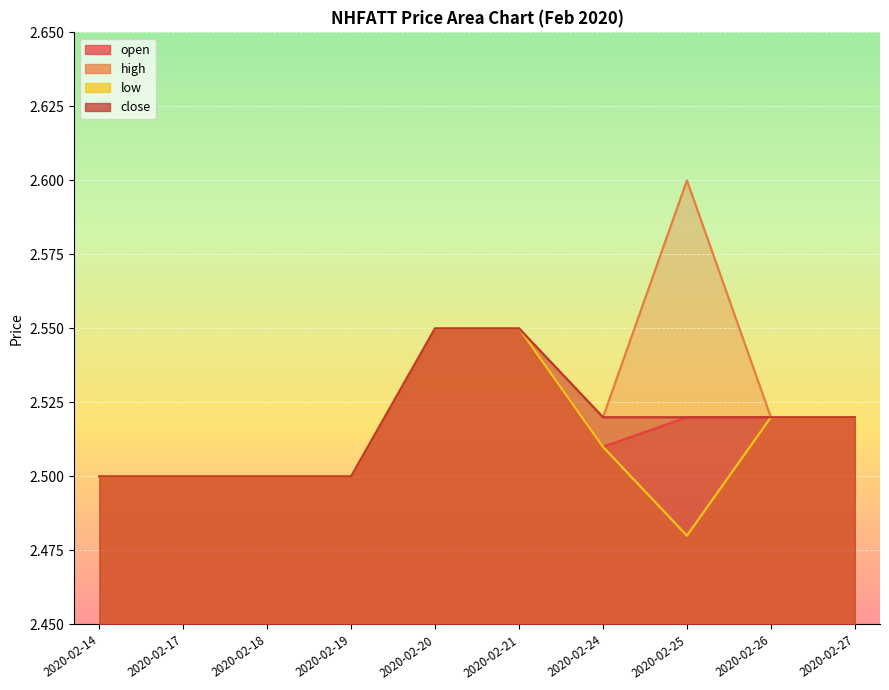

What are all the series names shown in the legend?

open, high, low, close